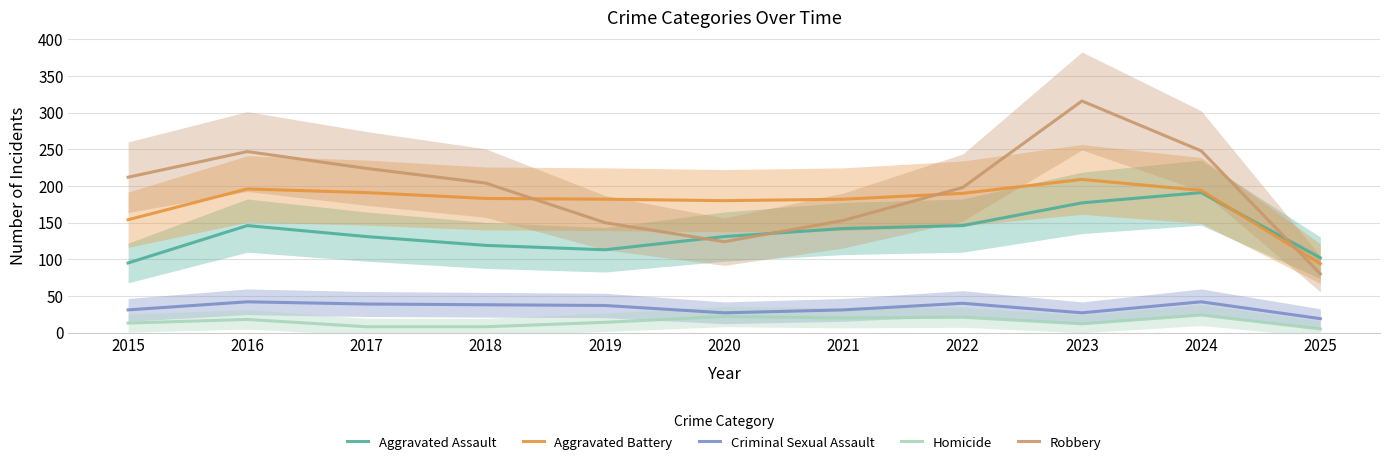

How many data points does each series have?

11